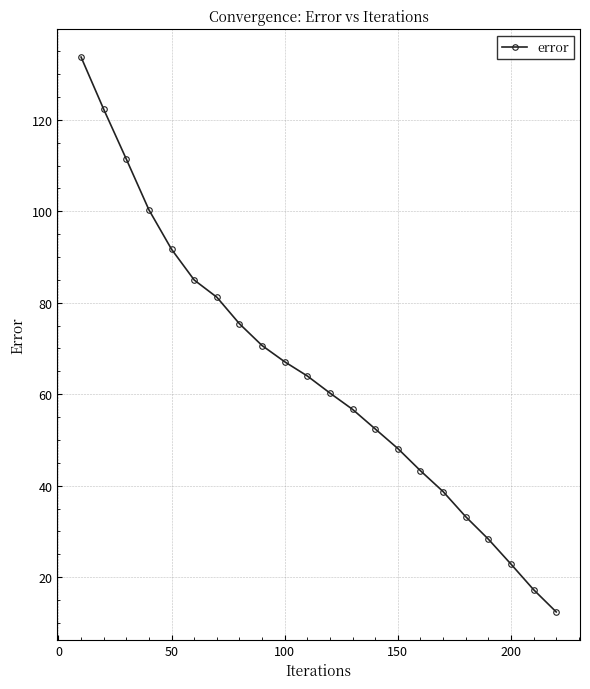

What is the smallest value displayed?

12.4